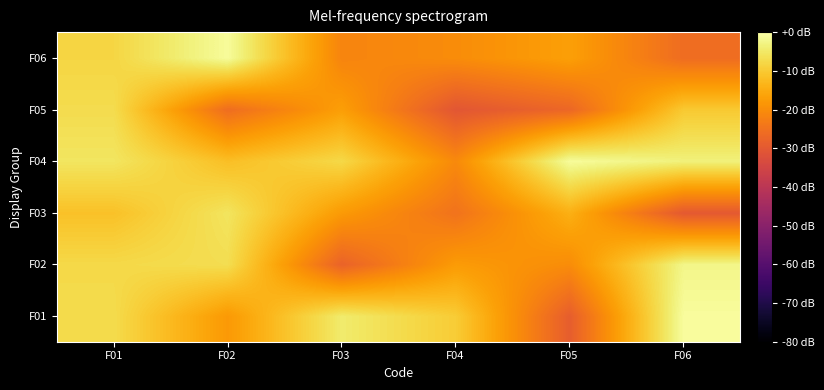

Reading left to right, list all the values displayed in this chart.

F01: F01=-7.2	F02=-18.0	F03=-4.5	F04=-9.7	F05=-29.0	F06=-0.8
F02: F01=-7.6	F02=-6.8	F03=-27.9	F04=-17.6	F05=-20.1	F06=-2.3
F03: F01=-11.4	F02=-5.7	F03=-17.8	F04=-24.7	F05=-14.3	F06=-30.0
F04: F01=-5.5	F02=-11.8	F03=-7.7	F04=-20.7	F05=-0.9	F06=-3.4
F05: F01=-7.1	F02=-25.8	F03=-17.1	F04=-30.6	F05=-27.1	F06=-10.1
F06: F01=-8.2	F02=-1.0	F03=-21.6	F04=-20.1	F05=-17.0	F06=-25.9